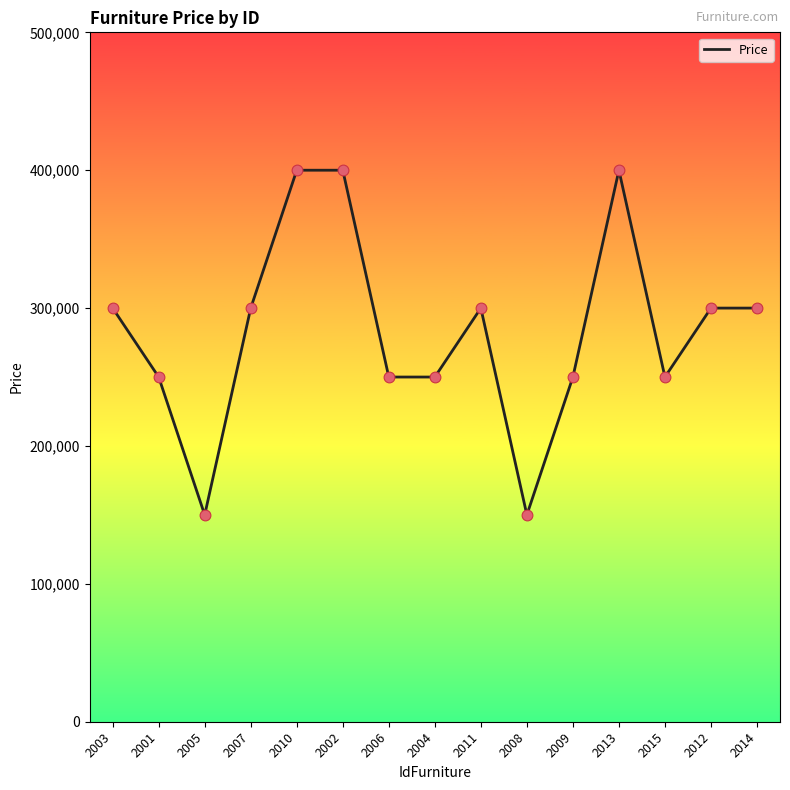

Approximately how many times larger is the value at 2001 compared to 2004?

1.0